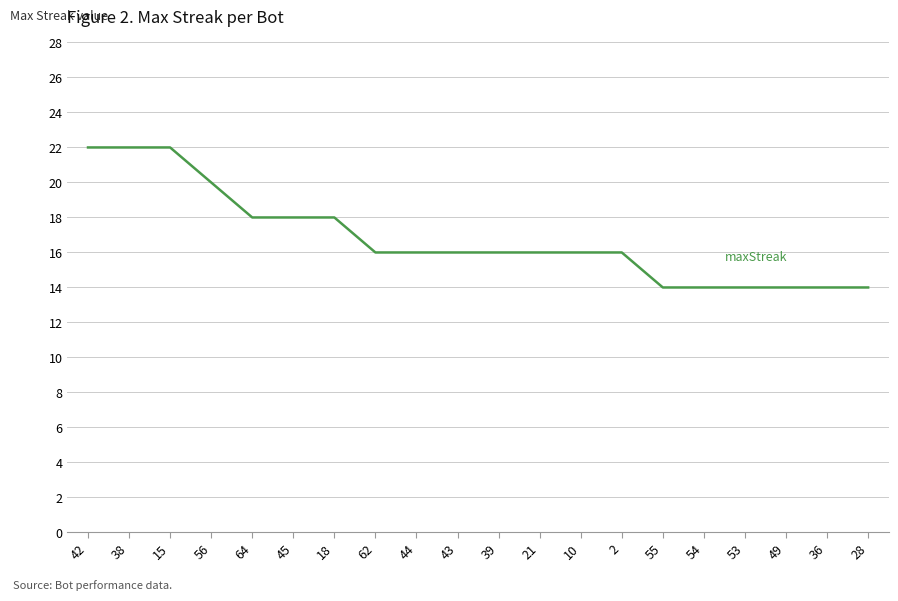

Reading right to left, transcribe all the data shown in this chart.

14	14	14	14	14	14	16	16	16	16	16	16	16	18	18	18	20	22	22	22